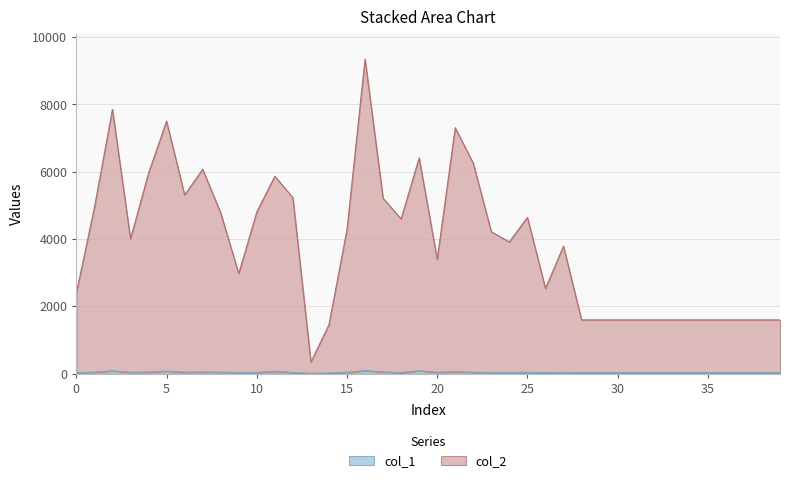

Which series has the largest total across all categories?

col_2